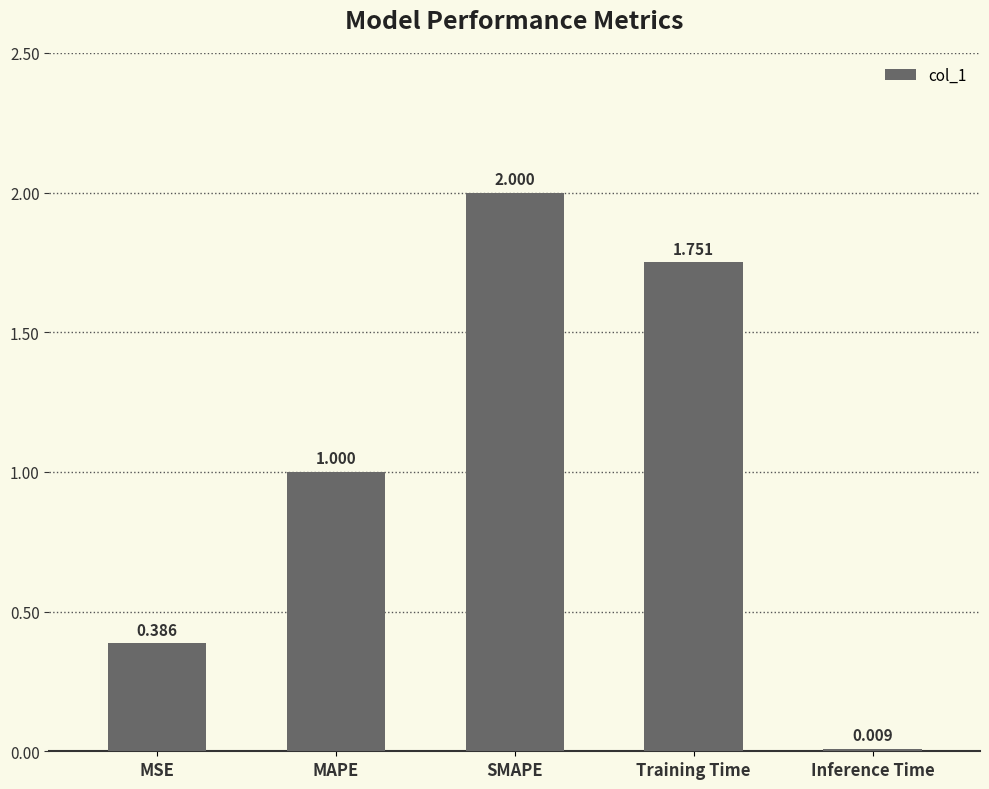

At which label is the value closest to 1?

MAPE